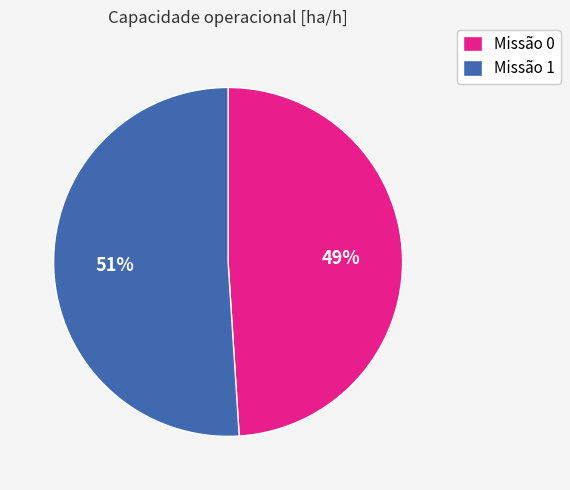

Approximately how many times larger is the value at Missão 1 compared to Missão 0?

1.0